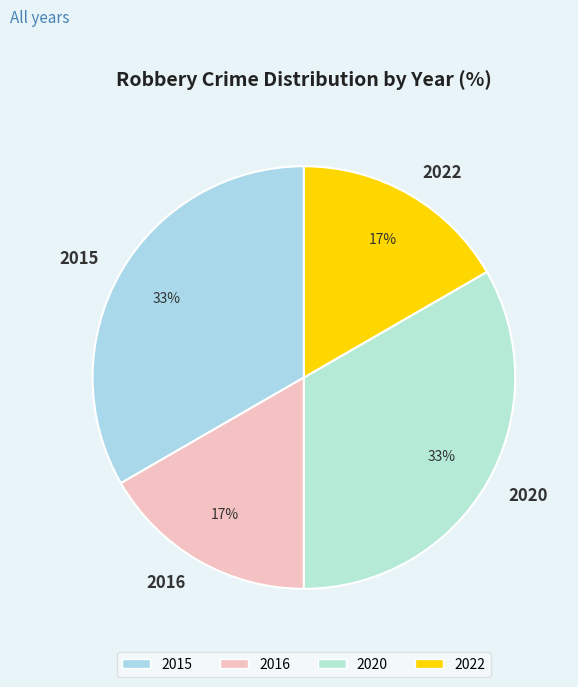

True or false: 2022 accounts for 17% of the total.

True